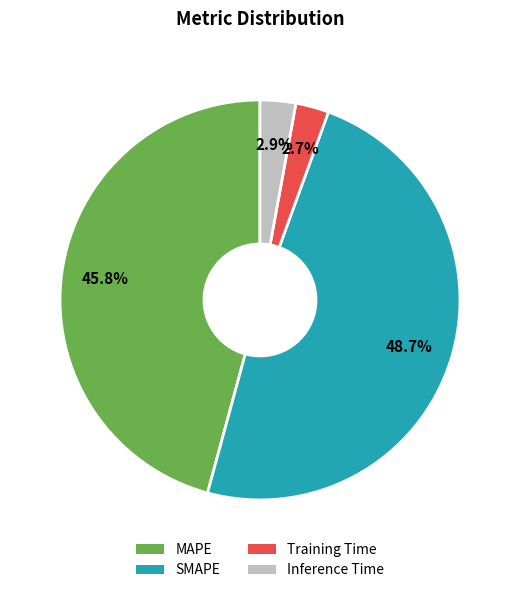

Combined, do SMAPE and Training Time account for over 50%?

Yes